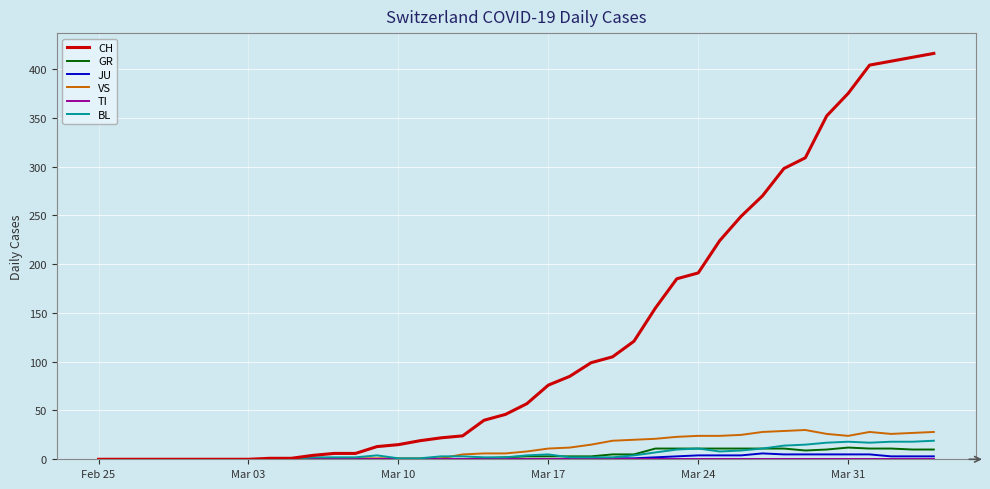

Which series has the largest range (max minus min)?

CH